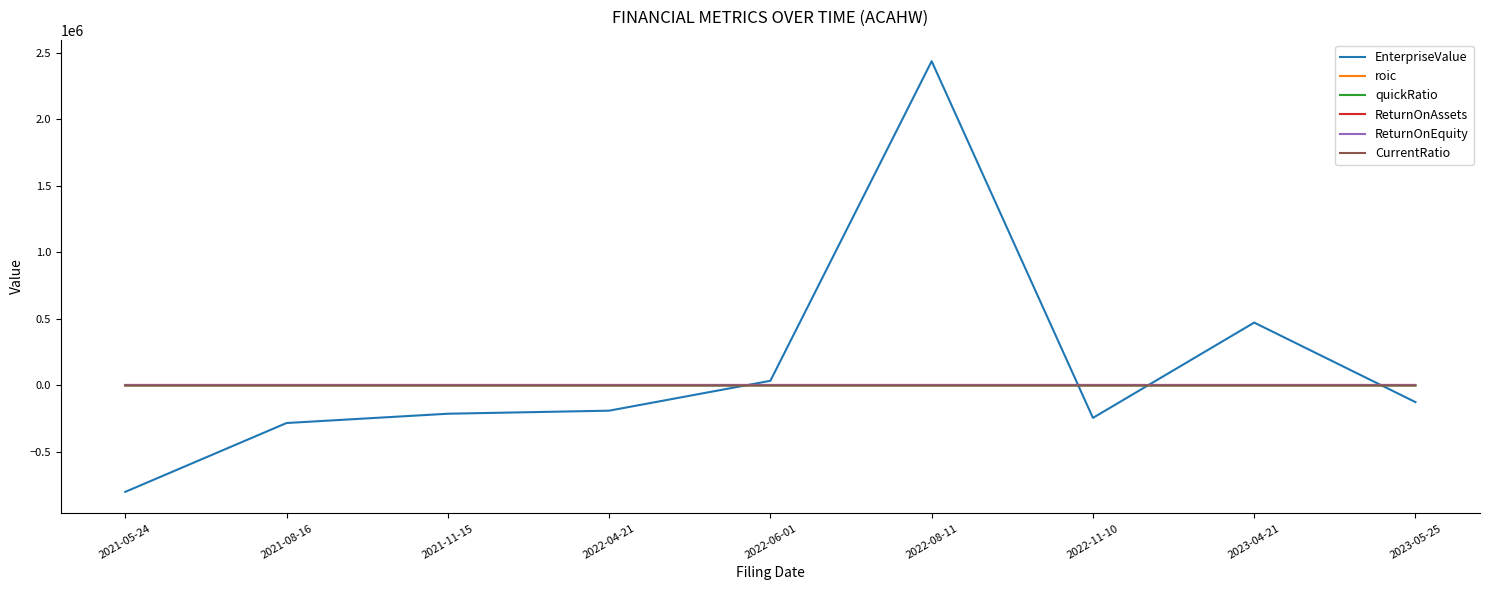

What is the difference between the maximum and minimum values in the ReturnOnAssets series?

0.1